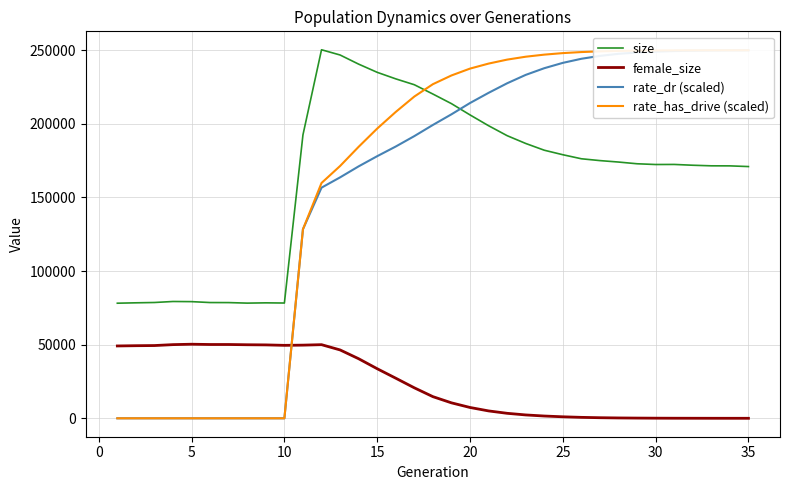

Does the chart have visible grid lines?

Yes